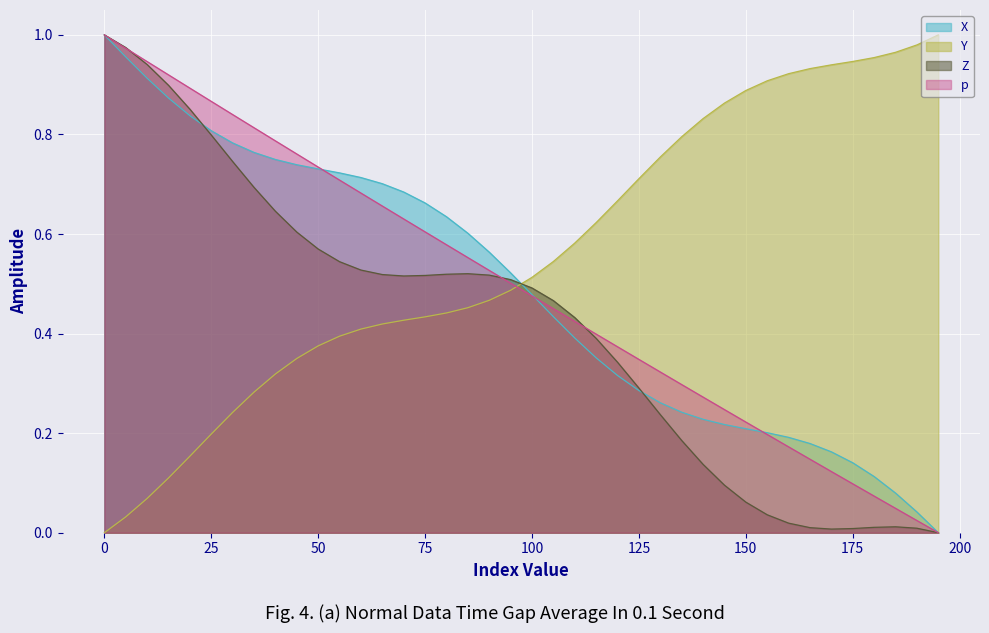

Reading left to right, list all the values displayed in this chart.

t: 1.0	1.0	0.9	0.9	0.9	0.9	0.8	0.8	0.8	0.8	0.7	0.7	0.7	0.7	0.6	0.6	0.6	0.6	0.5	0.5	0.5	0.4	0.4	0.4	0.4	0.3	0.3	0.3	0.3	0.2	0.2	0.2	0.2	0.1	0.1	0.1	0.1	0.0	0.0	0.0
X: 1.0	1.0	0.9	0.9	0.8	0.8	0.8	0.8	0.7	0.7	0.7	0.7	0.7	0.7	0.7	0.7	0.6	0.6	0.6	0.5	0.5	0.4	0.4	0.4	0.3	0.3	0.3	0.2	0.2	0.2	0.2	0.2	0.2	0.2	0.2	0.1	0.1	0.1	0.0	0.0
Y: 0.0	0.0	0.1	0.1	0.2	0.2	0.2	0.3	0.3	0.4	0.4	0.4	0.4	0.4	0.4	0.4	0.4	0.5	0.5	0.5	0.5	0.5	0.6	0.6	0.7	0.7	0.8	0.8	0.8	0.9	0.9	0.9	0.9	0.9	0.9	0.9	1.0	1.0	1.0	1.0
Z: 1.0	1.0	0.9	0.9	0.9	0.8	0.7	0.7	0.6	0.6	0.6	0.5	0.5	0.5	0.5	0.5	0.5	0.5	0.5	0.5	0.5	0.5	0.4	0.4	0.3	0.3	0.2	0.2	0.1	0.1	0.1	0.0	0.0	0.0	0.0	0.0	0.0	0.0	0.0	0.0